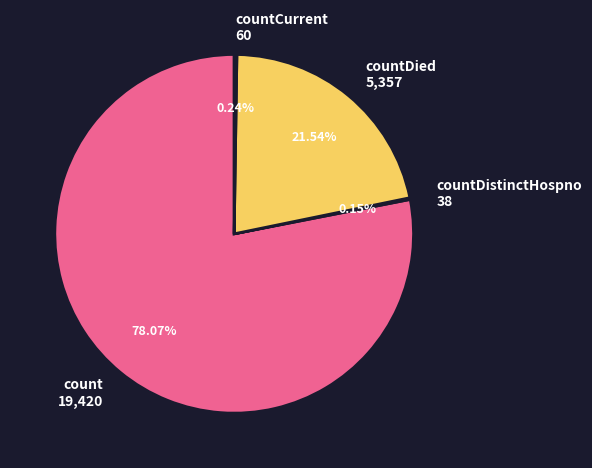

Is there a majority slice in this chart?

Yes